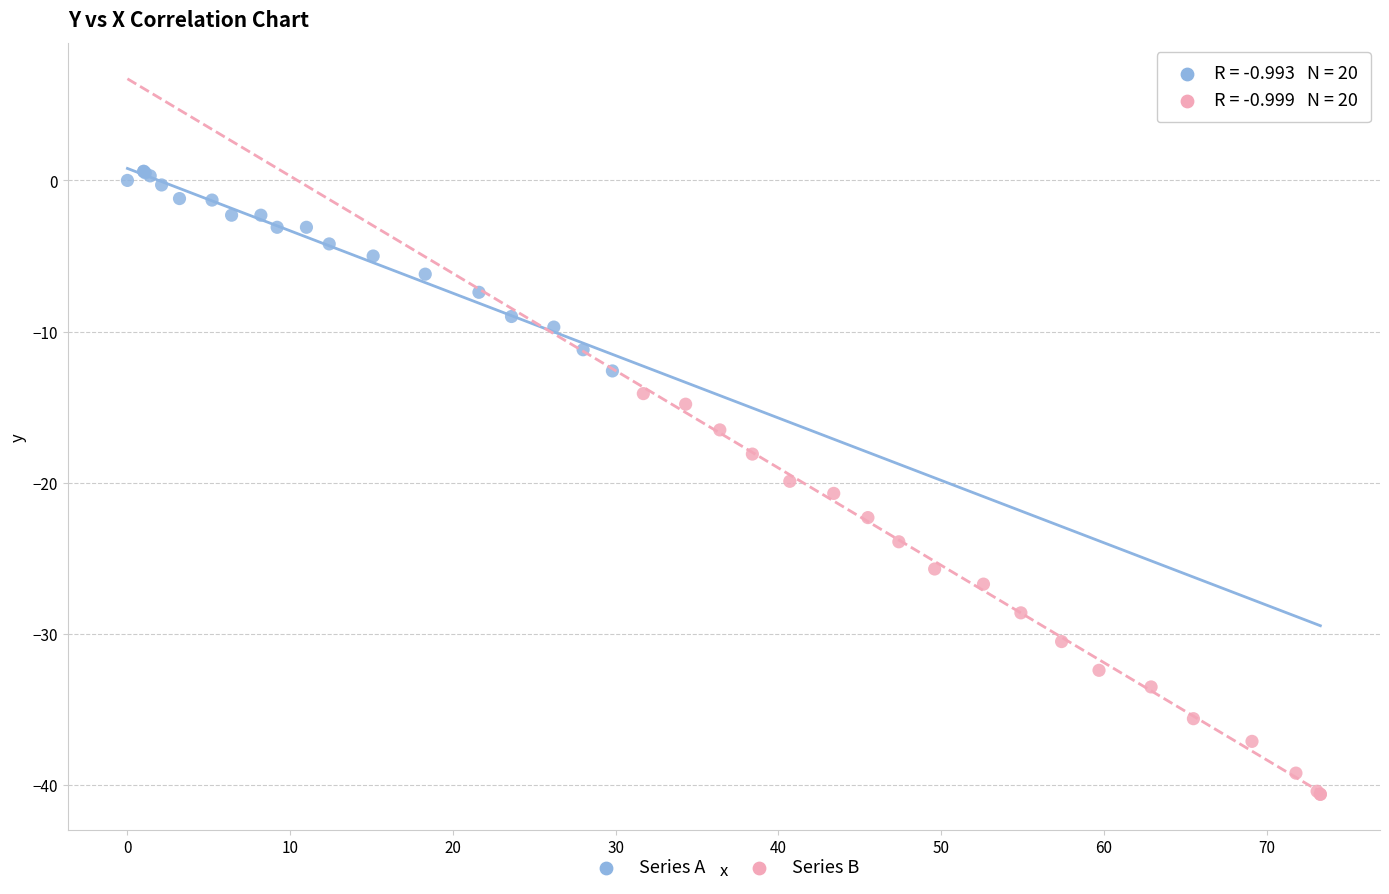

Which series contains the highest Y value?

Series A